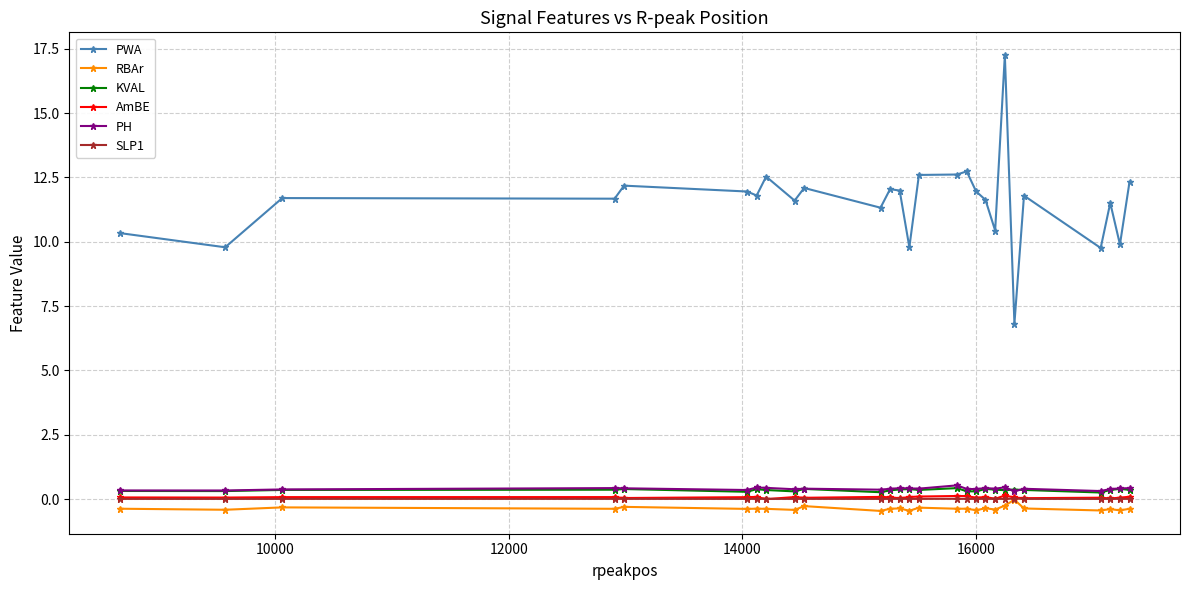

What is the smallest value displayed?

-0.5